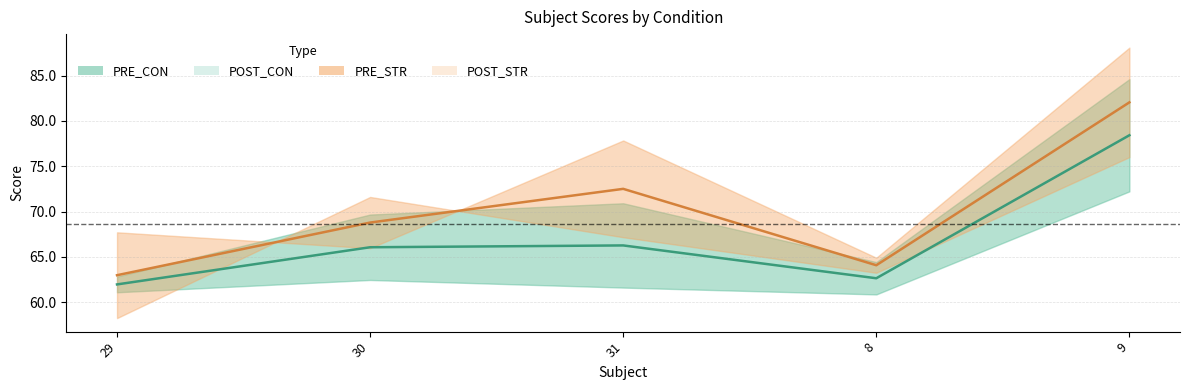

True or false: PRE_CON has a value of 61.6 at 31.

True